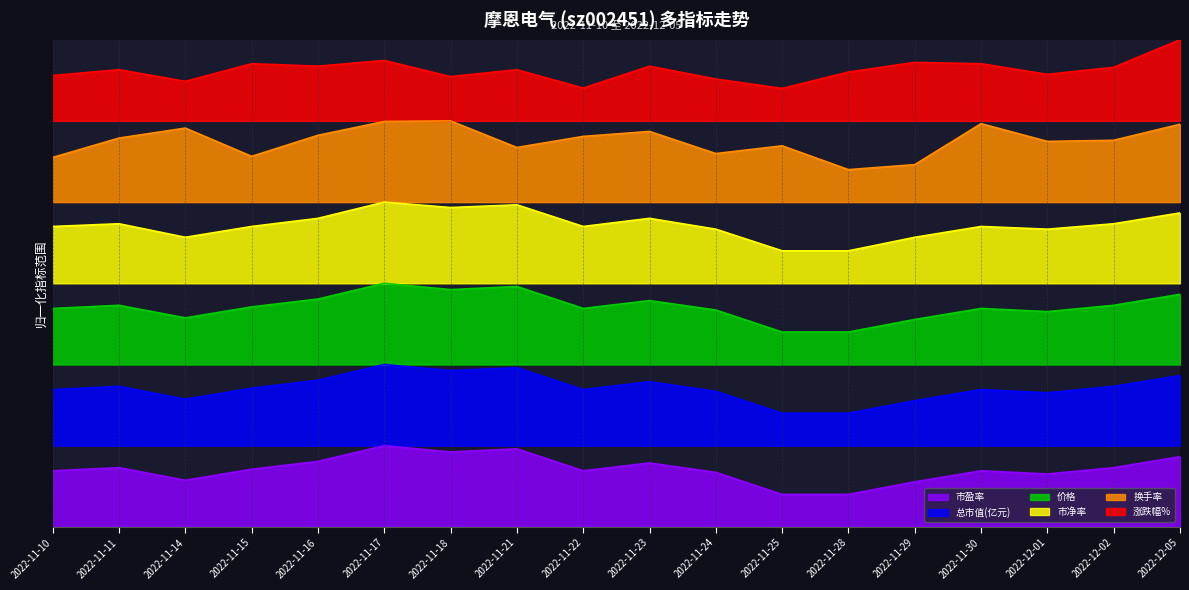

Where is the first local minimum for 换手率?

2022-11-15